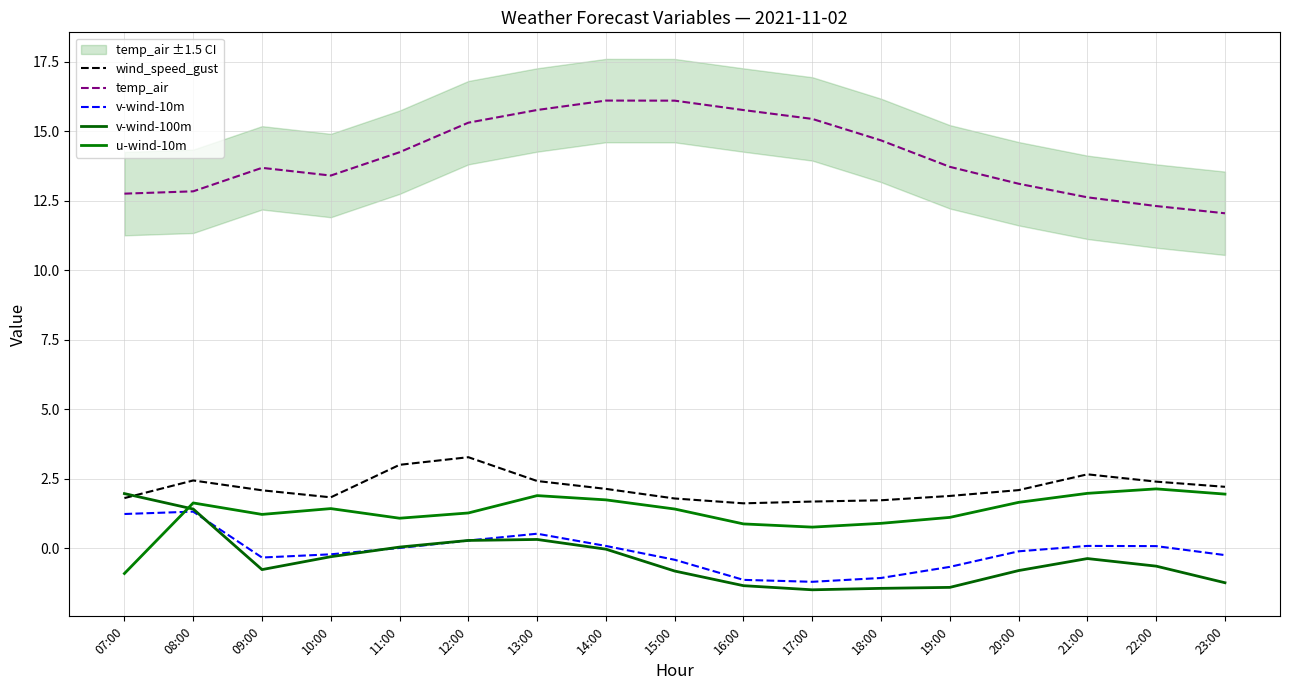

Rank the series by their maximum value, from lowest to highest.

v-wind-10m, v-wind-100m, u-wind-10m, wind_speed_gust, temp_air